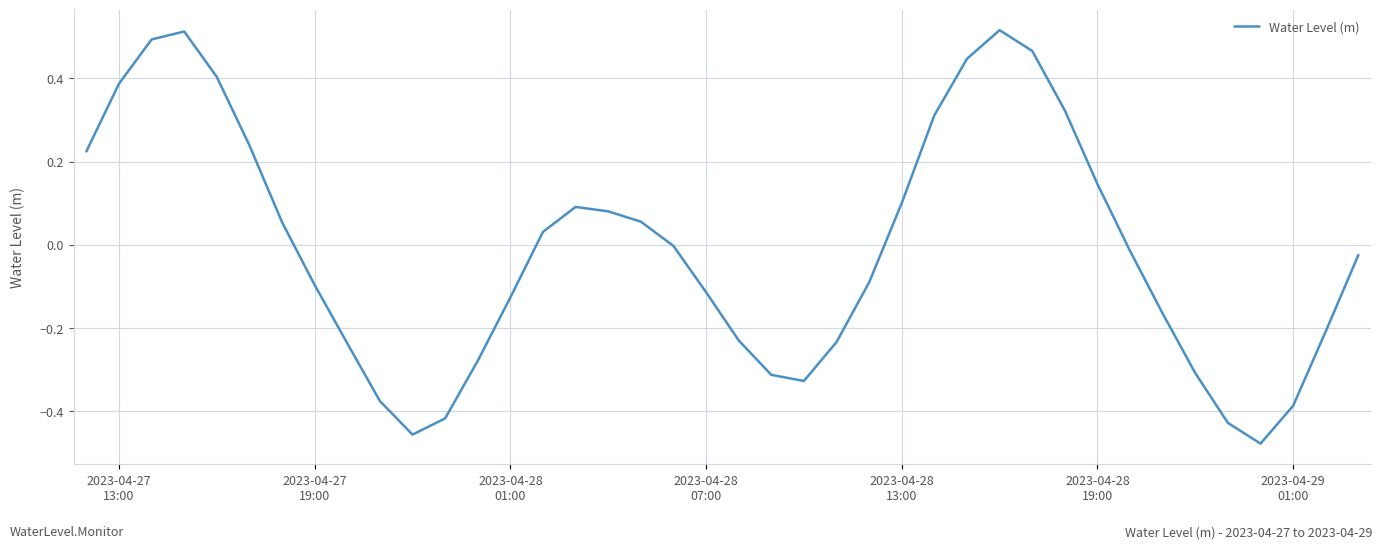

What is the difference between the maximum and minimum values?

1.0